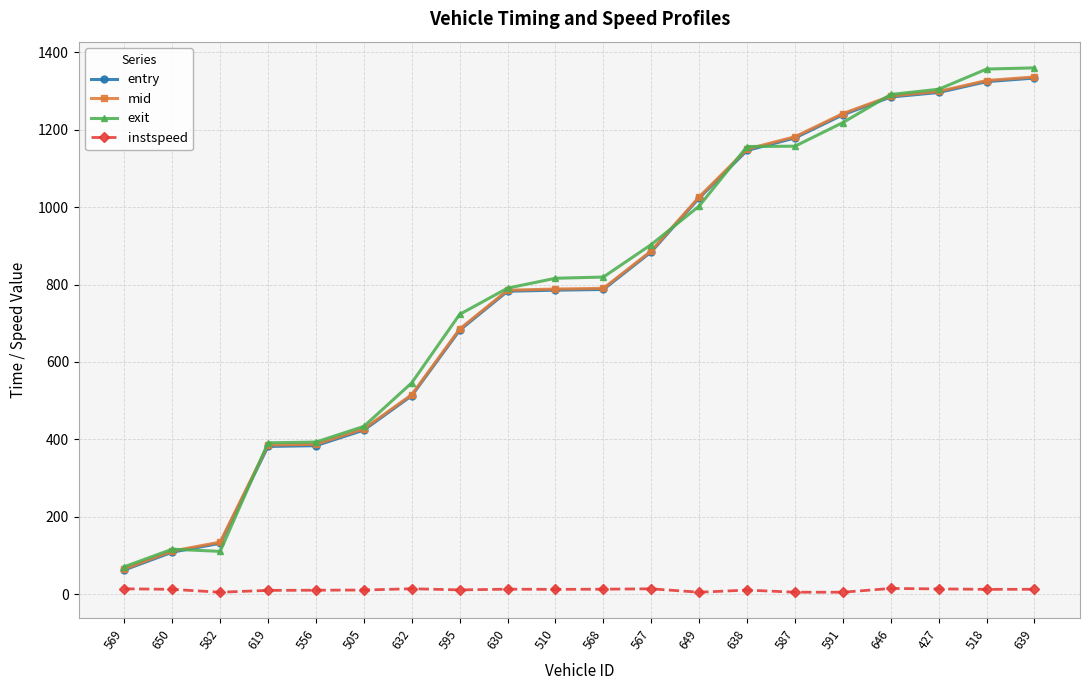

Does the chart display data point markers on the line(s)?

Yes